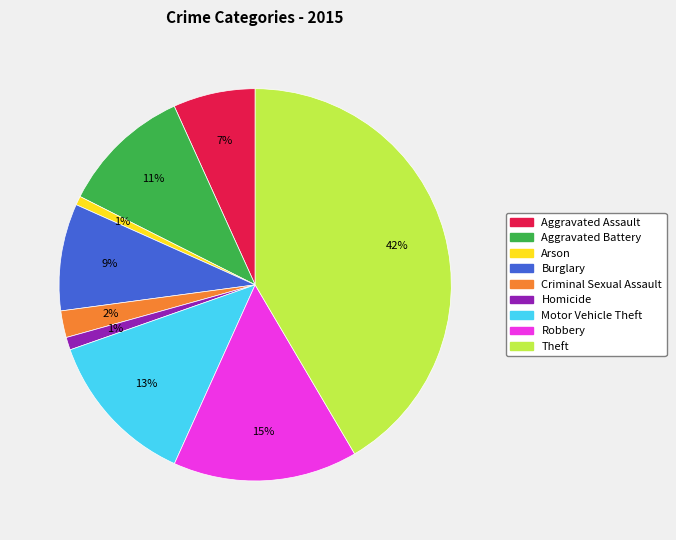

True or false: Motor Vehicle Theft accounts for 28% of the total.

False